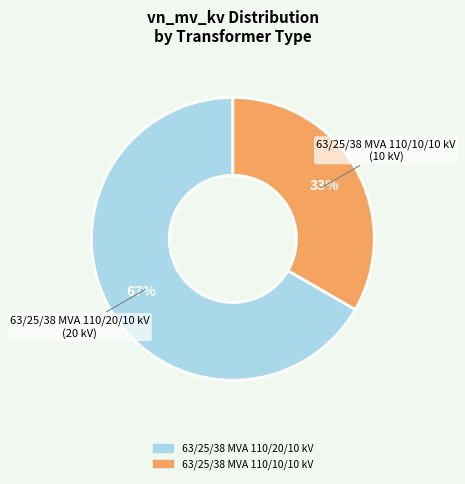

Which category has the biggest portion of the pie?

63/25/38 MVA 110/20/10 kV